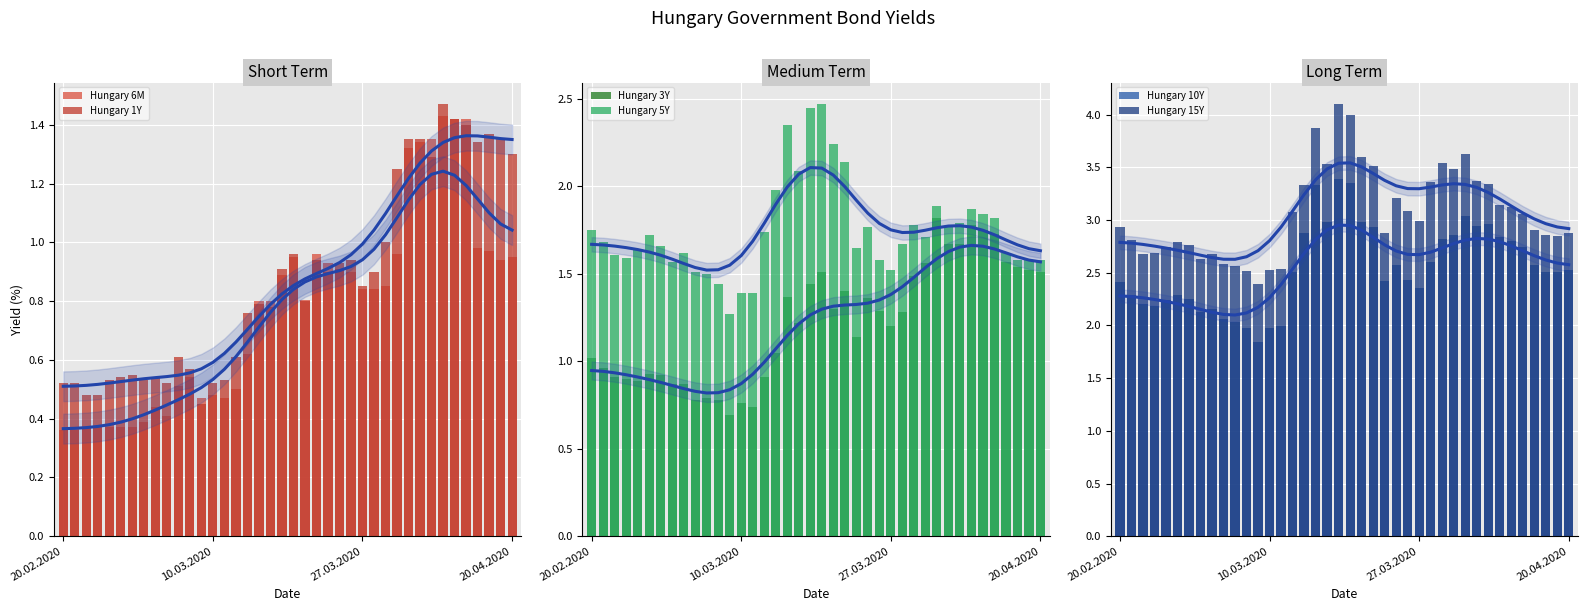

Reading right to left, list all the values displayed in this chart.

Hungary 6M: 0.9	0.9	1.0	1.0	1.4	1.4	1.4	1.4	1.3	1.3	1.0	0.8	0.8	0.8	0.9	0.9	0.9	1.0	0.8	0.9	0.9	0.8	0.8	0.6	0.5	0.5	0.5	0.5	0.5	0.5	0.4	0.4	0.4	0.4	0.4	0.4	0.4	0.4	0.4	0.4
Hungary 1Y: 1.3	1.4	1.4	1.3	1.4	1.4	1.5	1.3	1.4	1.4	1.2	1.0	0.9	0.8	0.9	0.9	0.9	0.9	0.8	1.0	0.9	0.8	0.8	0.8	0.6	0.5	0.5	0.5	0.6	0.6	0.5	0.5	0.5	0.6	0.5	0.5	0.5	0.5	0.5	0.5
Hungary 3Y: 1.5	1.5	1.5	1.6	1.7	1.8	1.8	1.7	1.7	1.8	1.6	1.5	1.3	1.2	1.3	1.4	1.1	1.4	1.3	1.5	1.4	1.2	1.4	1.1	0.9	0.7	0.8	0.7	0.8	0.8	0.8	0.9	0.9	0.9	0.9	0.9	0.9	0.9	1.0	1.0
Hungary 5Y: 1.6	1.6	1.6	1.6	1.8	1.8	1.9	1.8	1.8	1.9	1.7	1.8	1.7	1.5	1.6	1.8	1.6	2.1	2.2	2.5	2.5	2.1	2.4	2.0	1.7	1.4	1.4	1.3	1.4	1.5	1.5	1.6	1.6	1.7	1.7	1.6	1.6	1.6	1.7	1.8
Hungary 10Y: 2.5	2.5	2.5	2.6	2.7	2.8	2.8	3.0	2.9	3.0	2.9	2.8	2.6	2.4	2.4	2.6	2.4	2.9	3.0	3.4	3.4	3.0	3.3	2.9	2.5	2.0	2.0	1.8	2.0	2.0	2.1	2.2	2.1	2.2	2.3	2.2	2.2	2.2	2.3	2.4
Hungary 15Y: 2.9	2.9	2.9	2.9	3.1	3.1	3.1	3.3	3.4	3.6	3.5	3.5	3.4	3.0	3.1	3.2	2.9	3.5	3.6	4.0	4.1	3.5	3.9	3.3	3.1	2.5	2.5	2.4	2.5	2.6	2.6	2.7	2.6	2.8	2.8	2.7	2.7	2.7	2.8	2.9